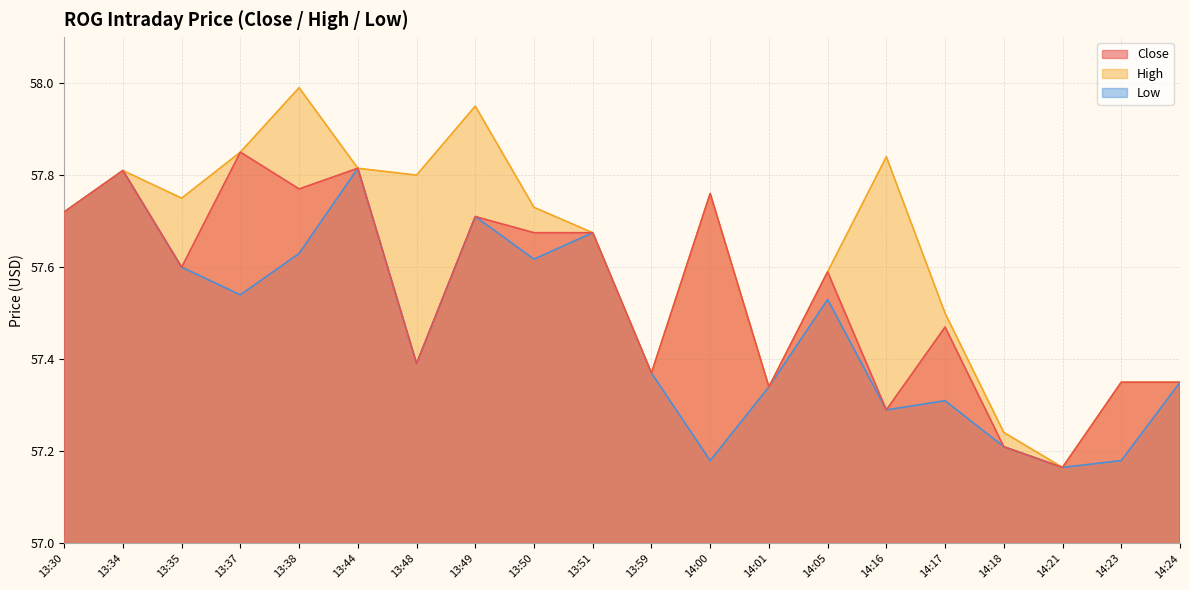

What is the value of the Low point at the 14th from the left?

57.5